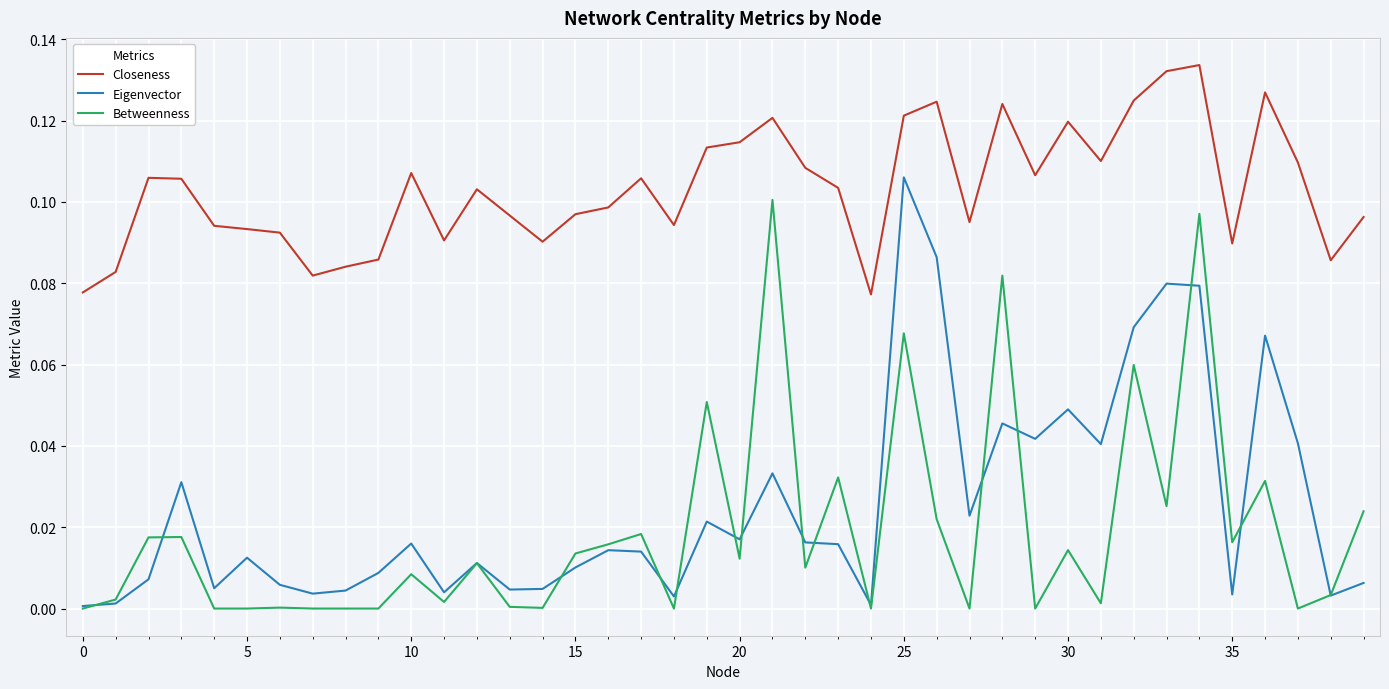

Which series has the largest total across all categories?

Closeness